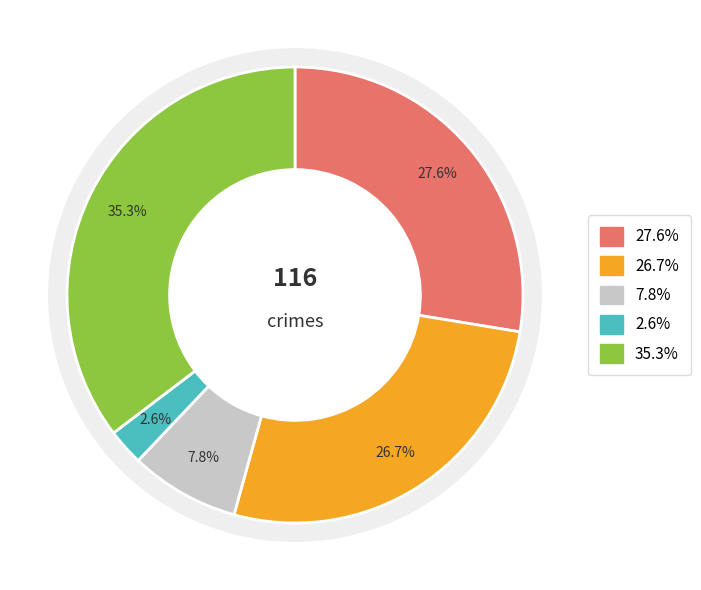

To the nearest percent, what is the combined percentage of Robbery and Aggravated Battery?

62%